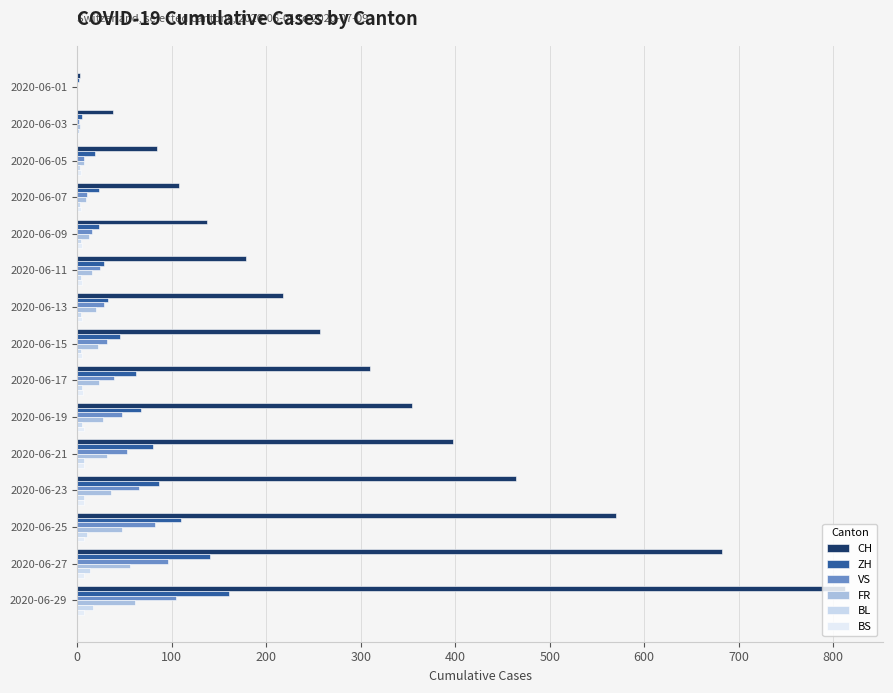

What is the value of the BS bar at the 12th from the left?

7